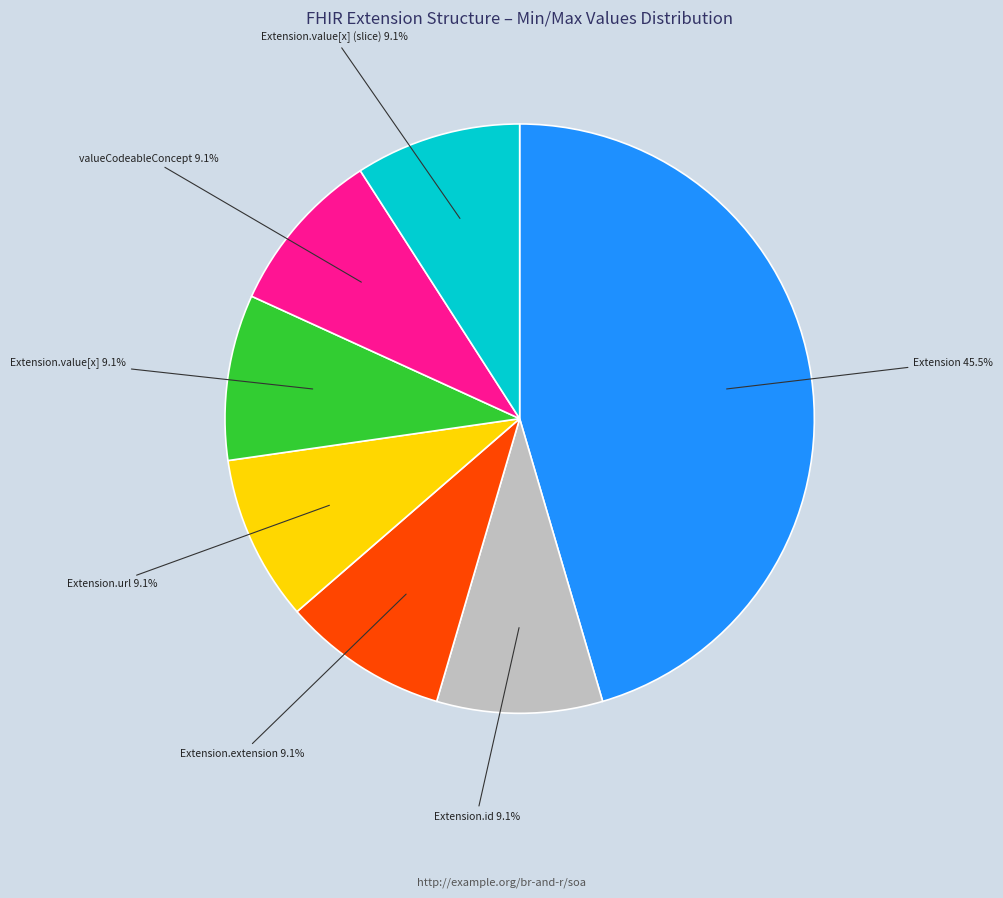

Does any single category account for the majority?

No